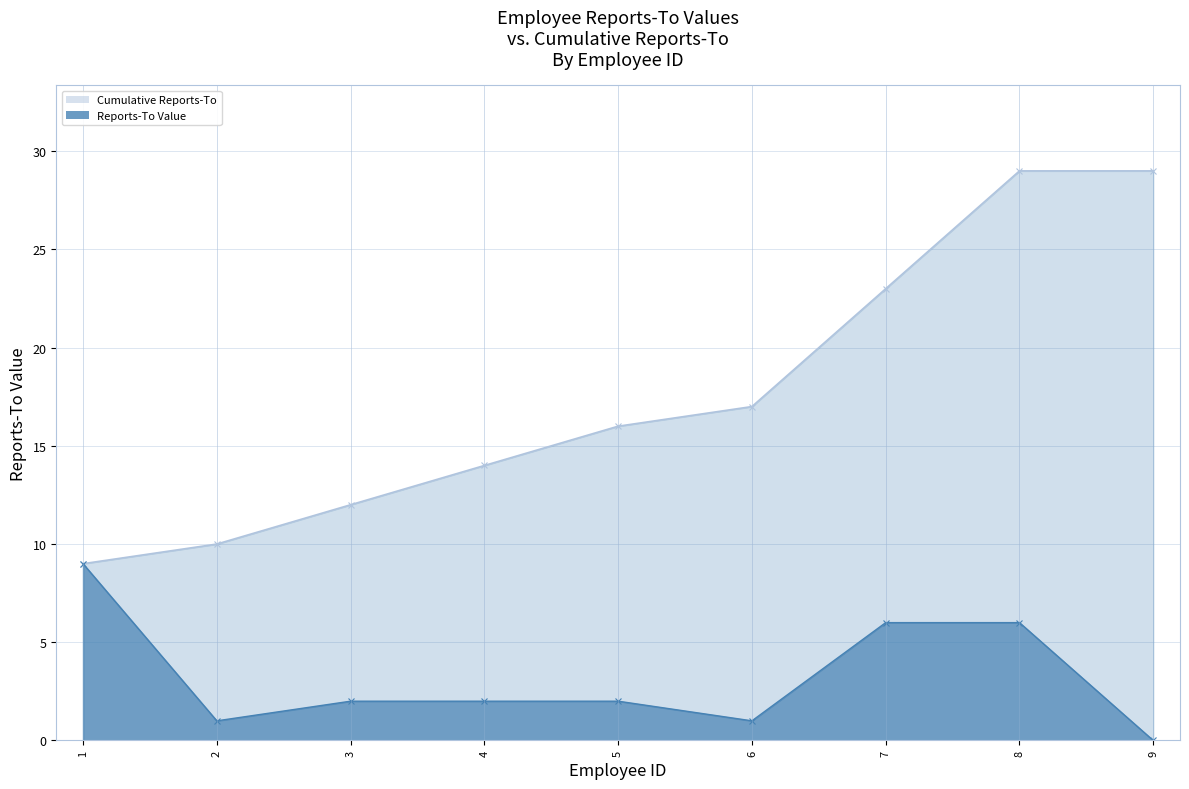

What is the greatest value displayed?

9